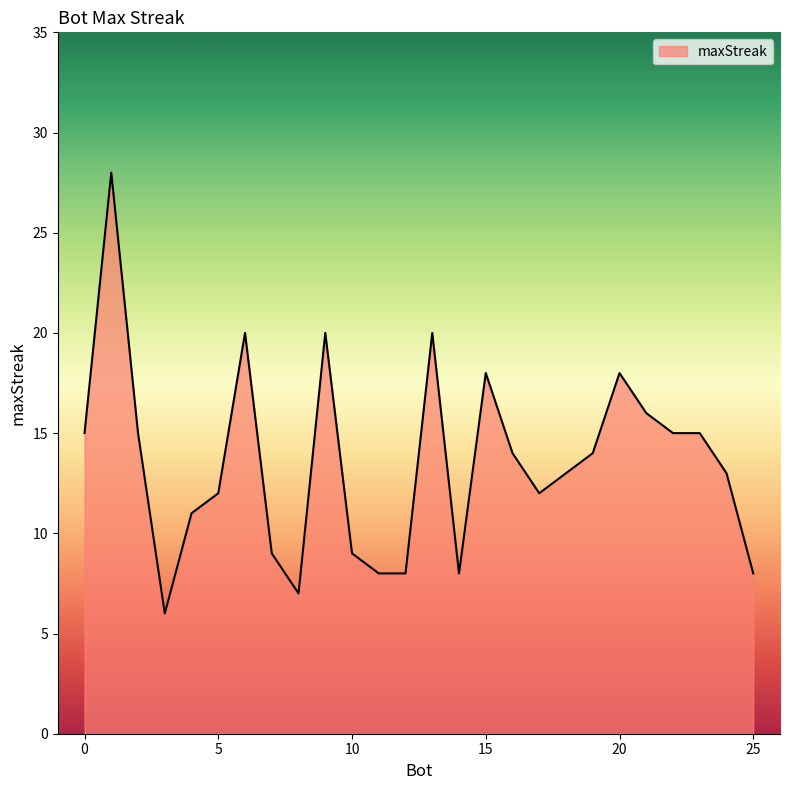

What is the maximum value shown in the chart?

28